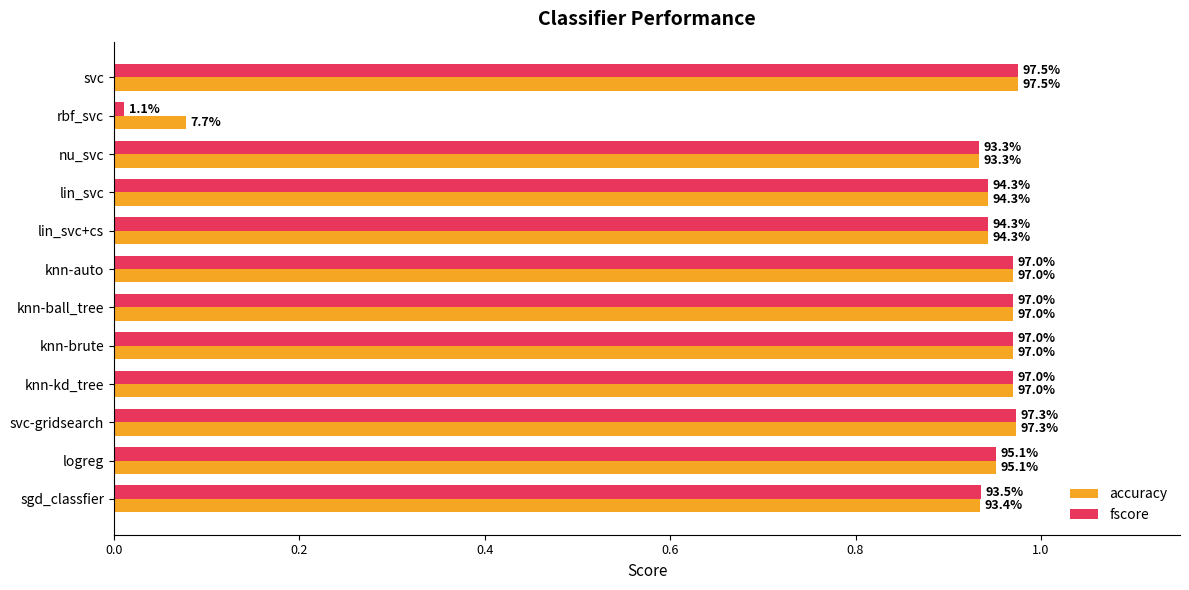

What are all the series names shown in the legend?

accuracy, fscore